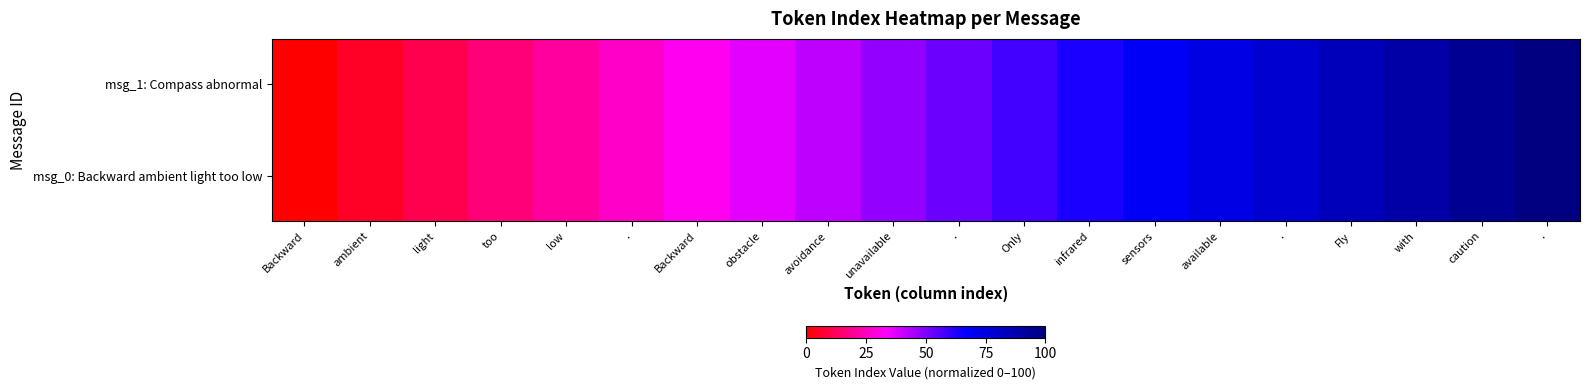

Which category has the lowest value across all series?

Backward